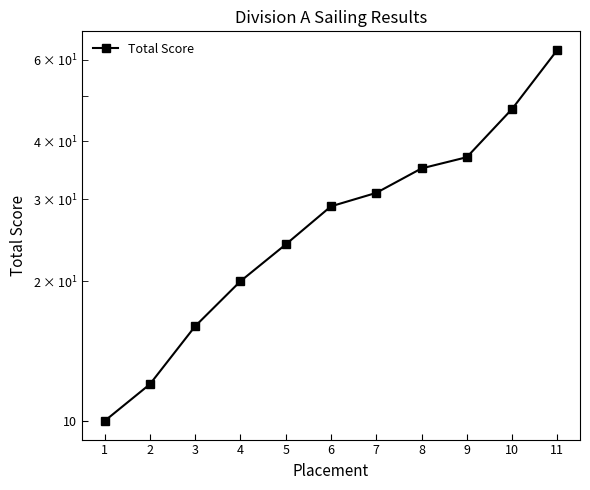

Reading left to right, list all the values displayed in this chart.

10	12	16	20	24	29	31	35	37	47	63